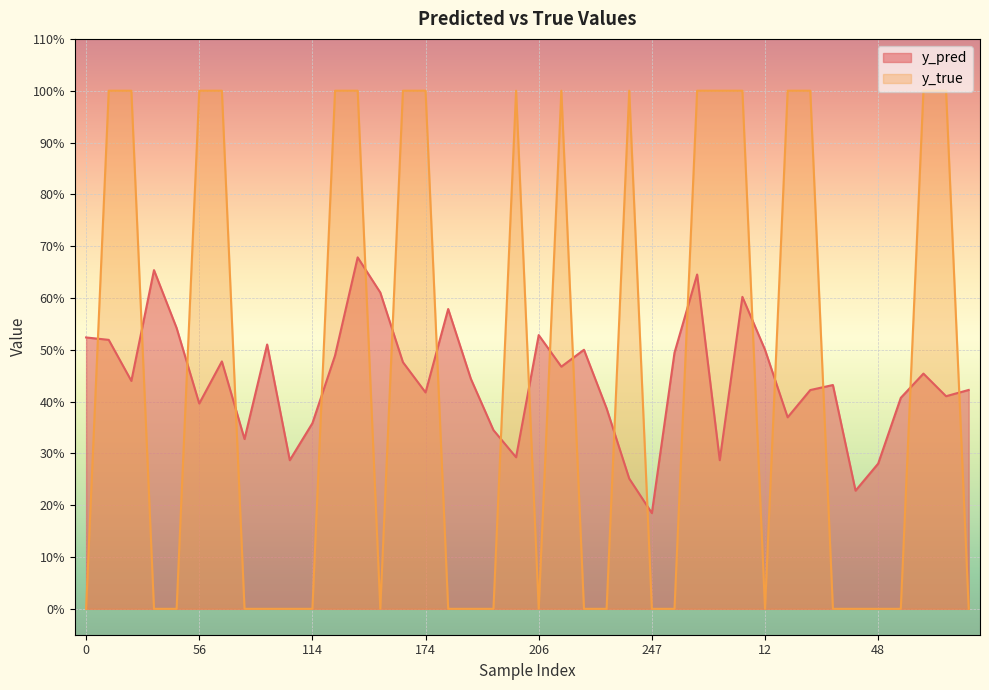

What is the difference between the highest and lowest values at 66?

0.6